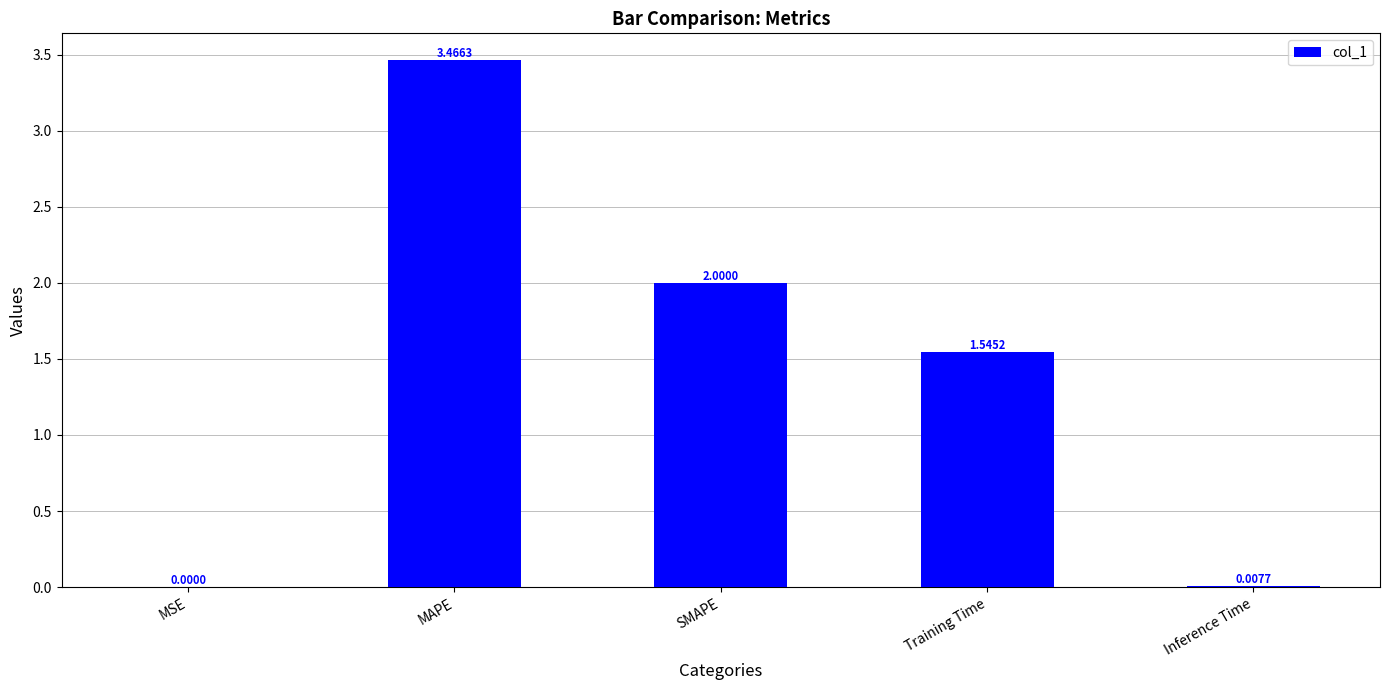

Between MSE and Training Time, which is larger?

Training Time